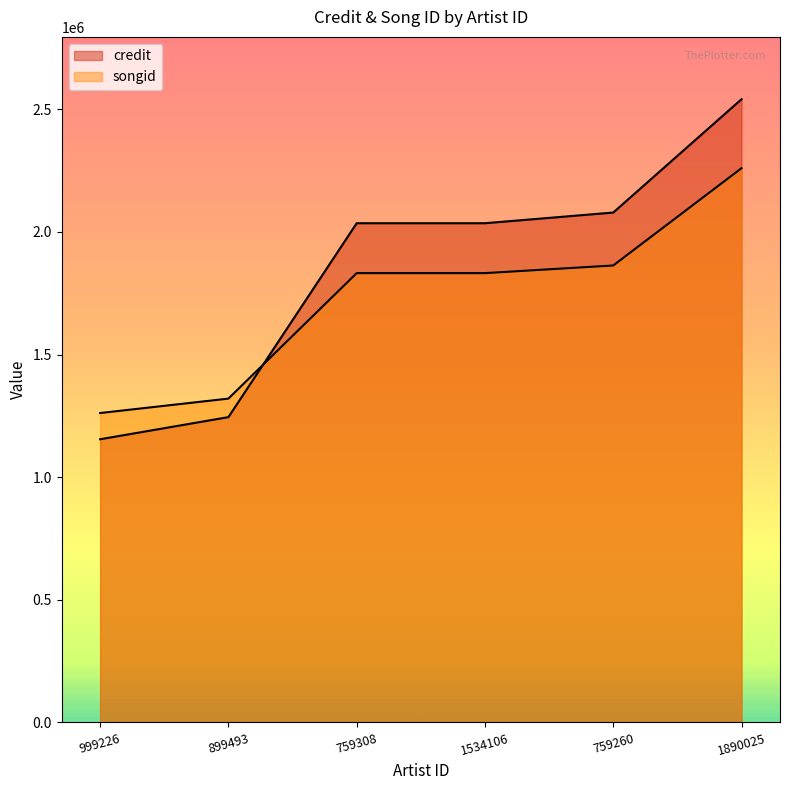

Which series has the largest range (max minus min)?

credit